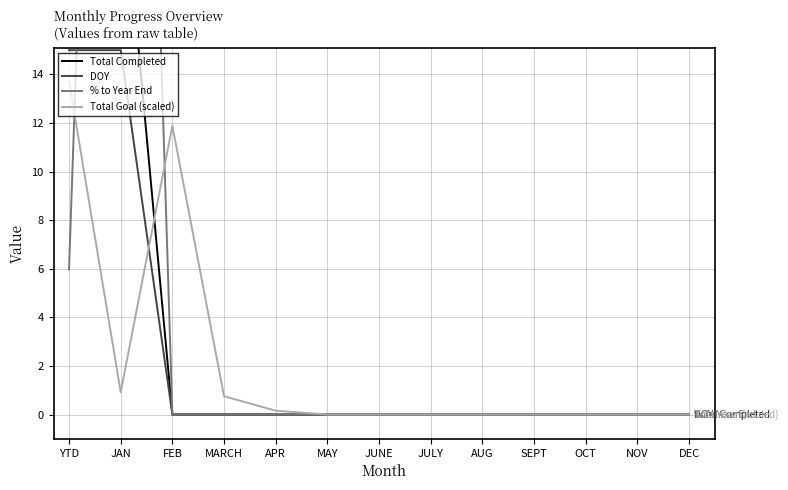

True or false: Total Goal (scaled) has more than 0 interior local peaks.

True